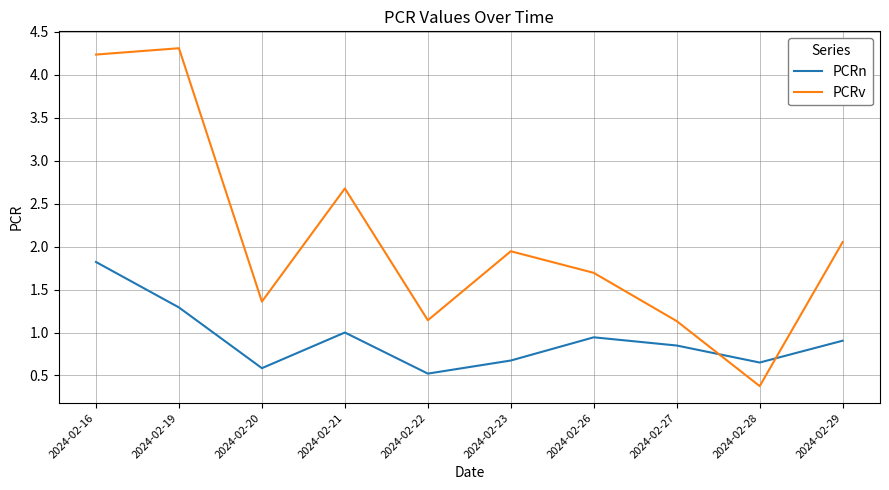

True or false: PCRv and PCRn intersect in this chart.

True